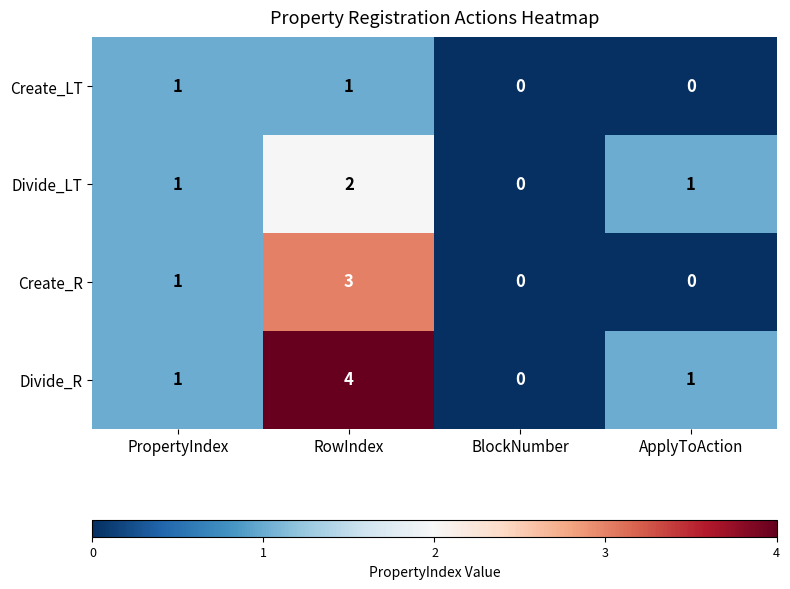

Is the value of Create_R at BlockNumber greater than the value of Create_LT at PropertyIndex?

No